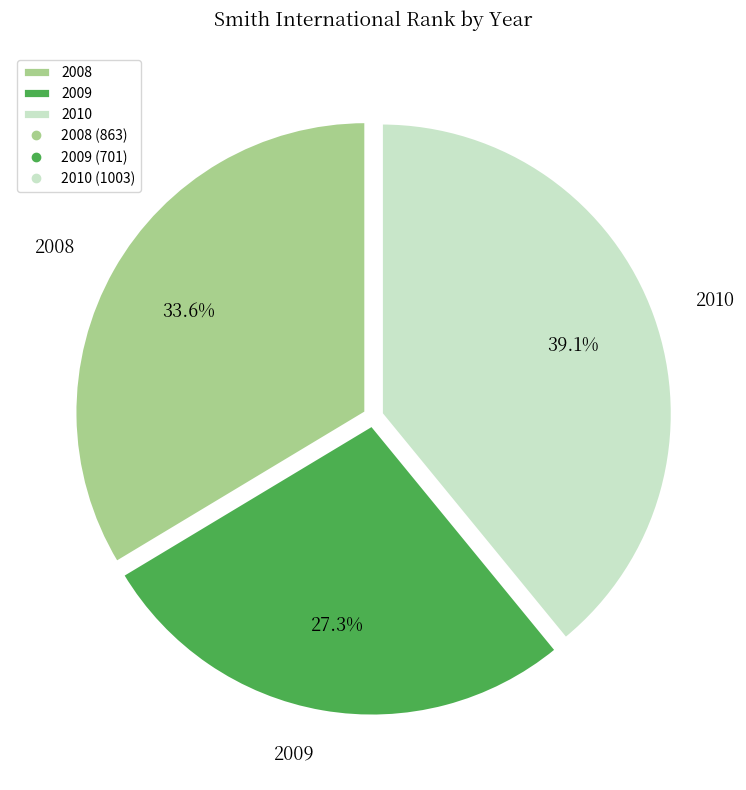

Is there a majority slice in this chart?

No